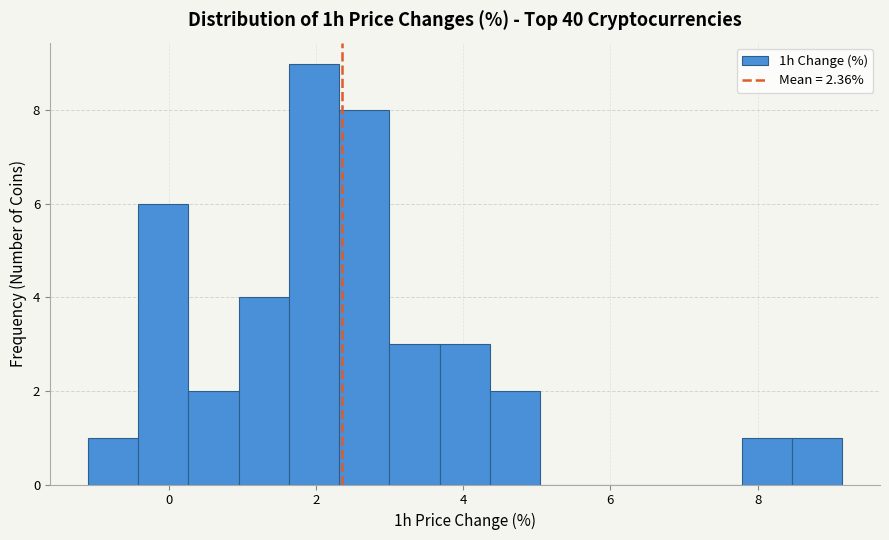

Around what value on the x-axis is the tallest bar? Give the approximate position of its centre, as read against the axis.

2.0